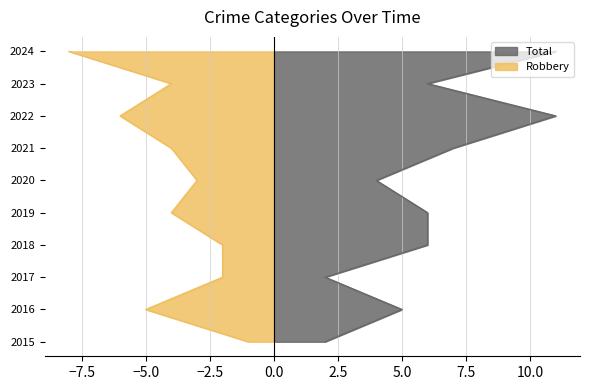

What is the difference between the Robbery values at 2022 and 2024?

2